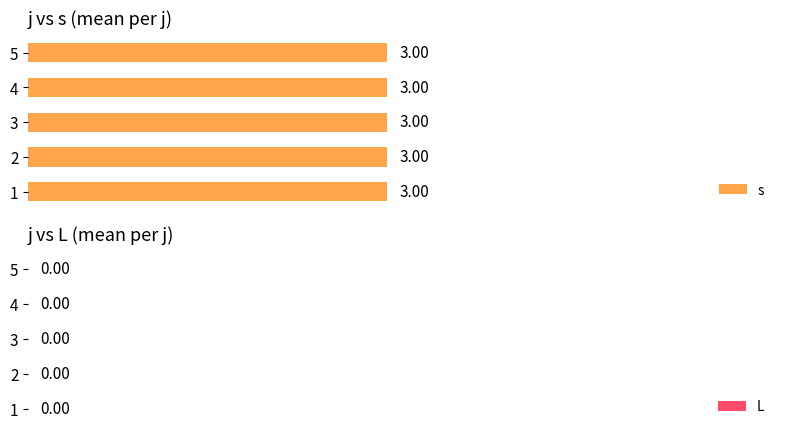

Which category has the highest value in the s series?

5